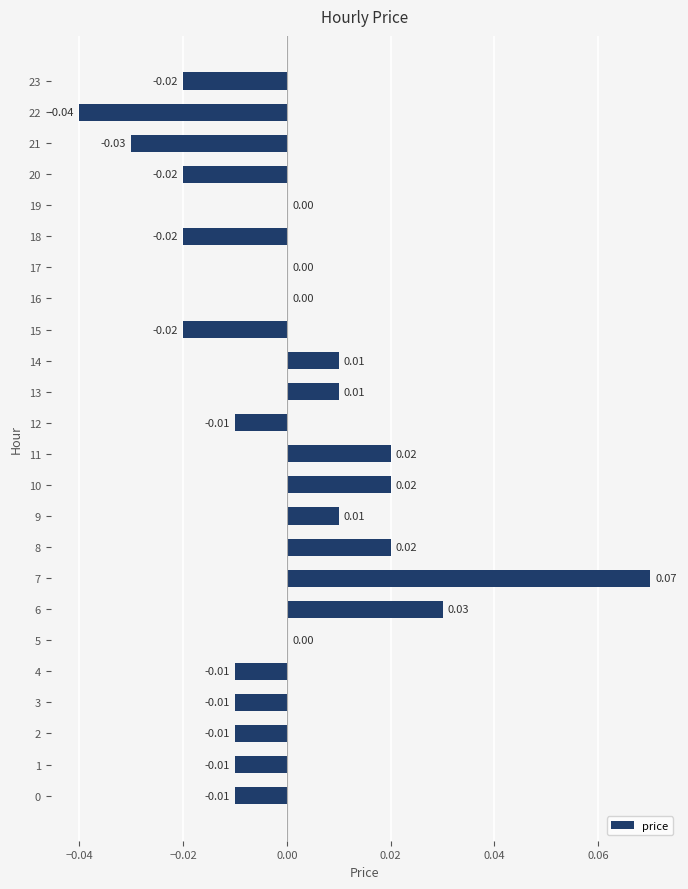

How many bars are there in total?

24